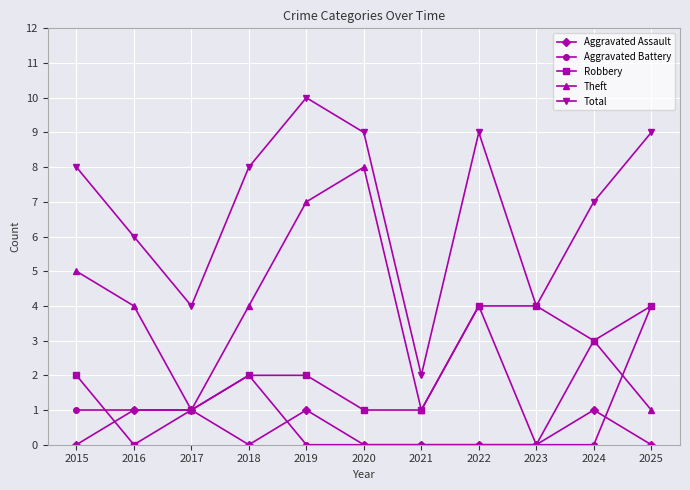

What is the difference between the maximum and minimum values in the Theft series?

8